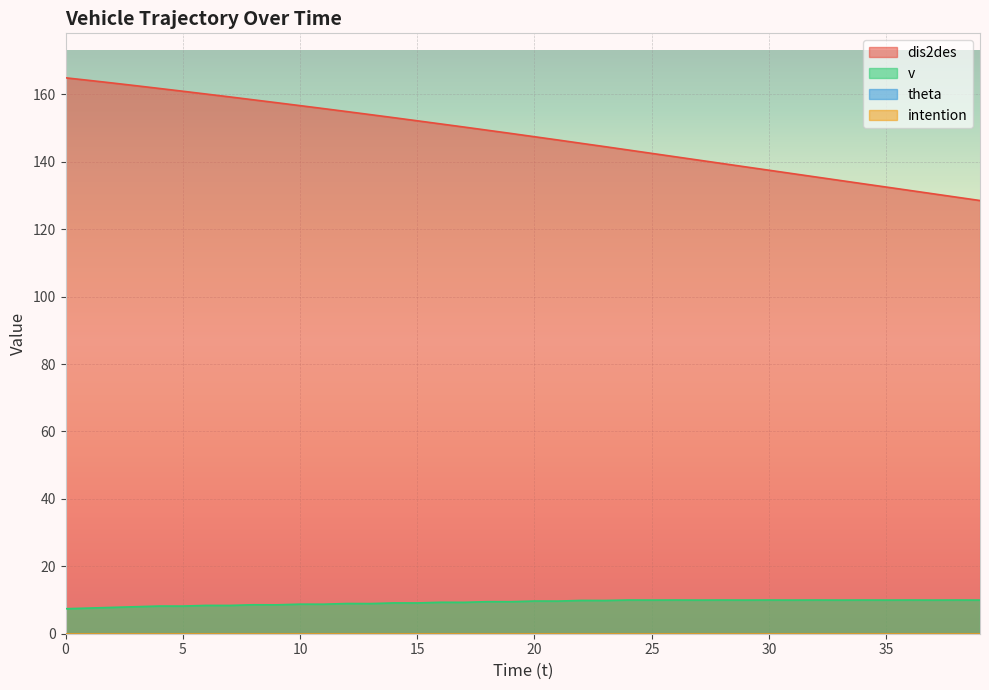

True or false: dis2des has a value of 225.2 at 4.

False